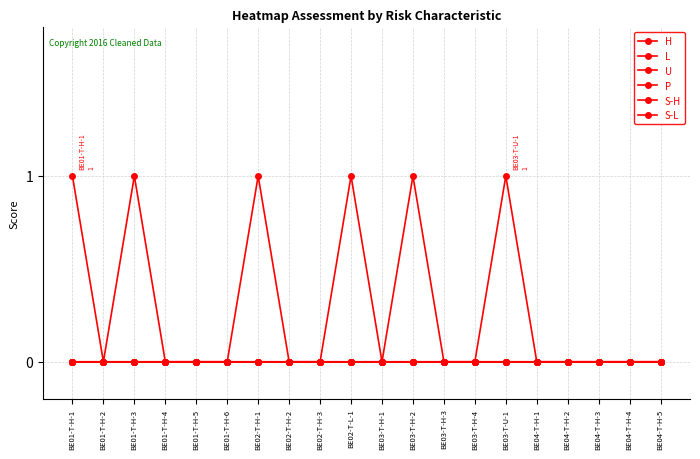

True or false: S-L has more than 2 points higher than both neighbors.

False